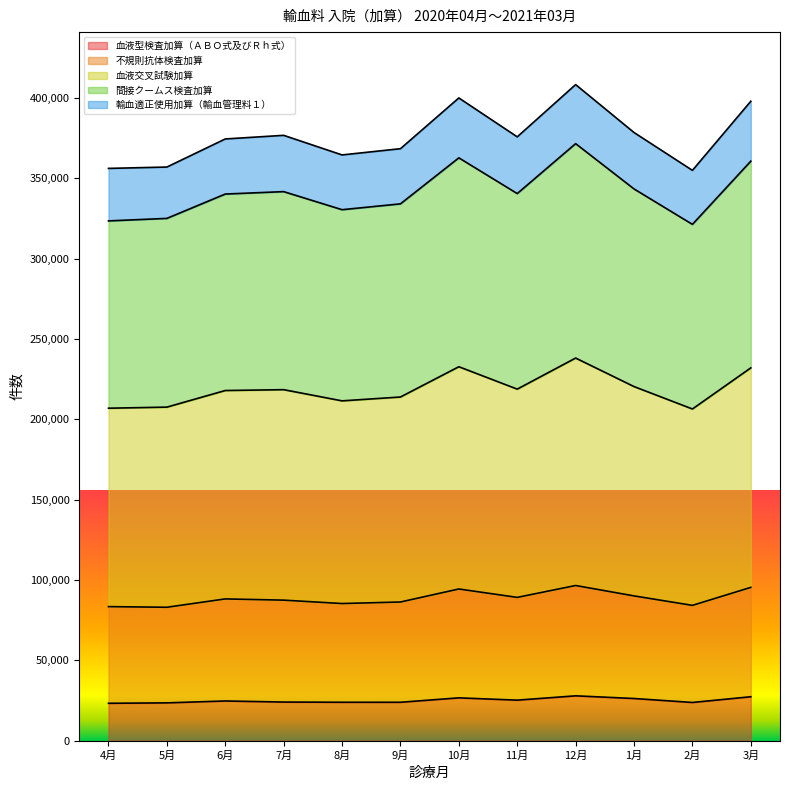

What is the difference between the maximum and minimum values in the 血液型検査加算（ＡＢＯ式及びＲｈ式） series?

4635